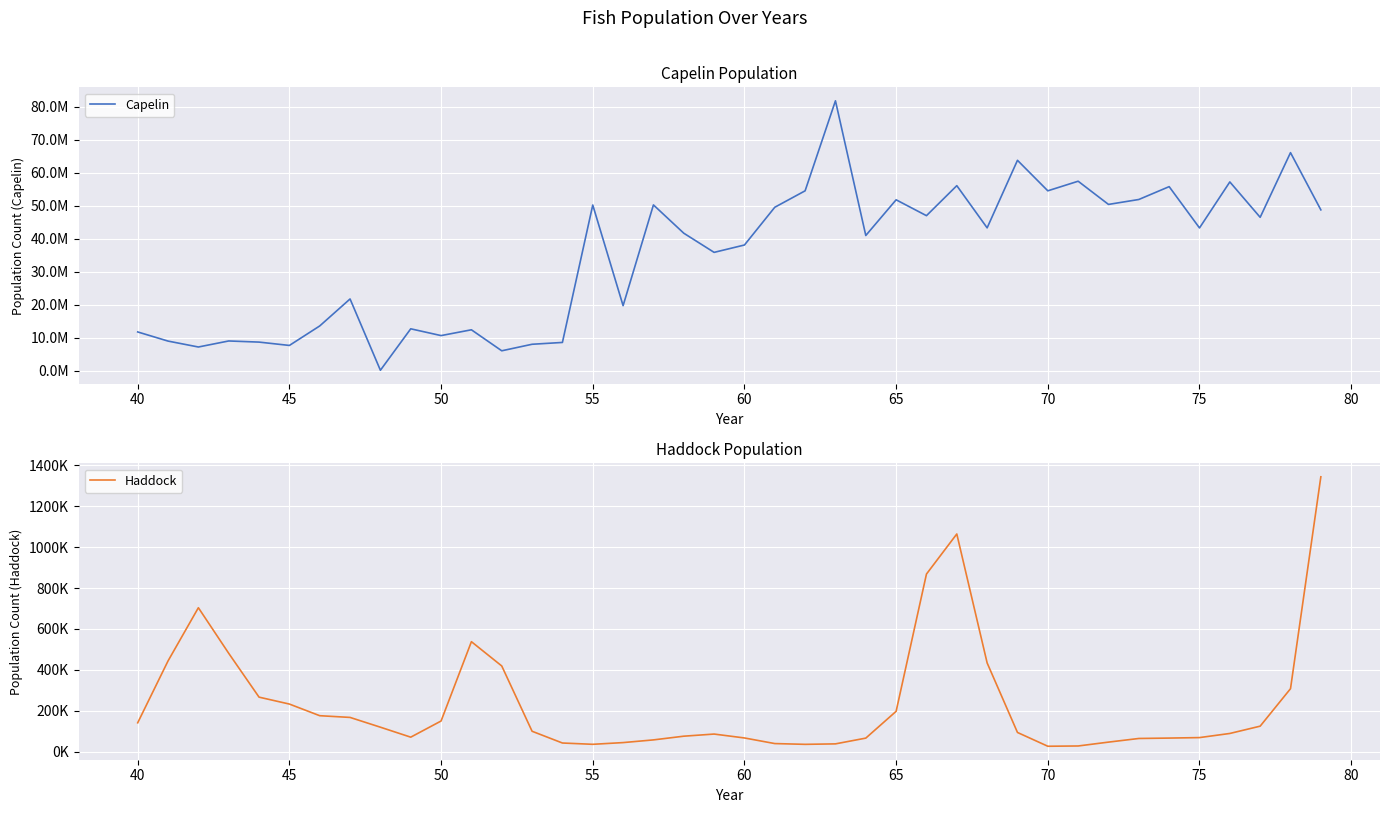

What are all the series names shown in the legend?

Capelin, Haddock